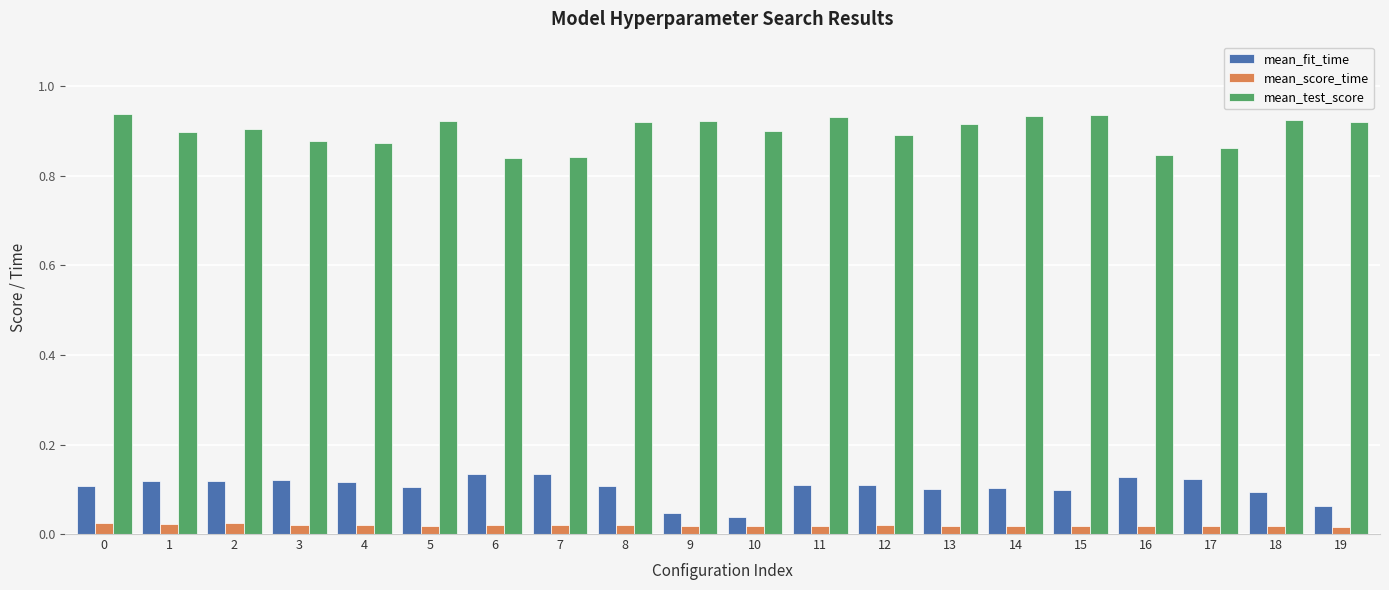

What is the sum of all mean_score_time values?

0.4